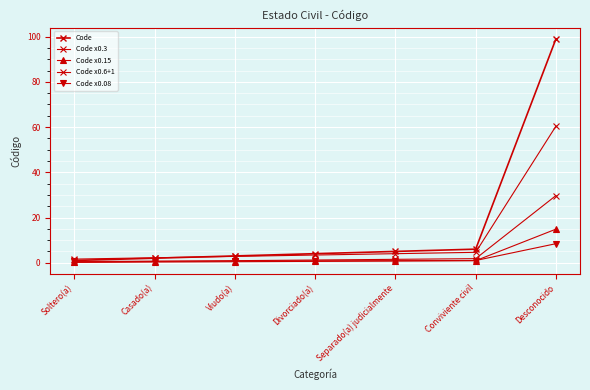

What is the minimum value for Code x0.08?

0.6